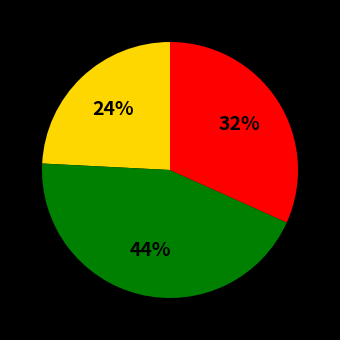

Does any single category account for the majority?

No